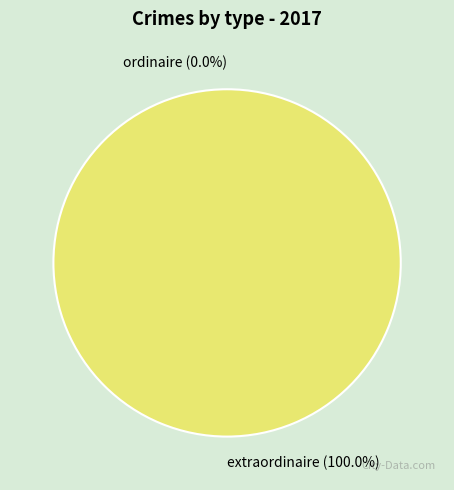

Between extraordinaire and ordinaire, which is larger?

extraordinaire